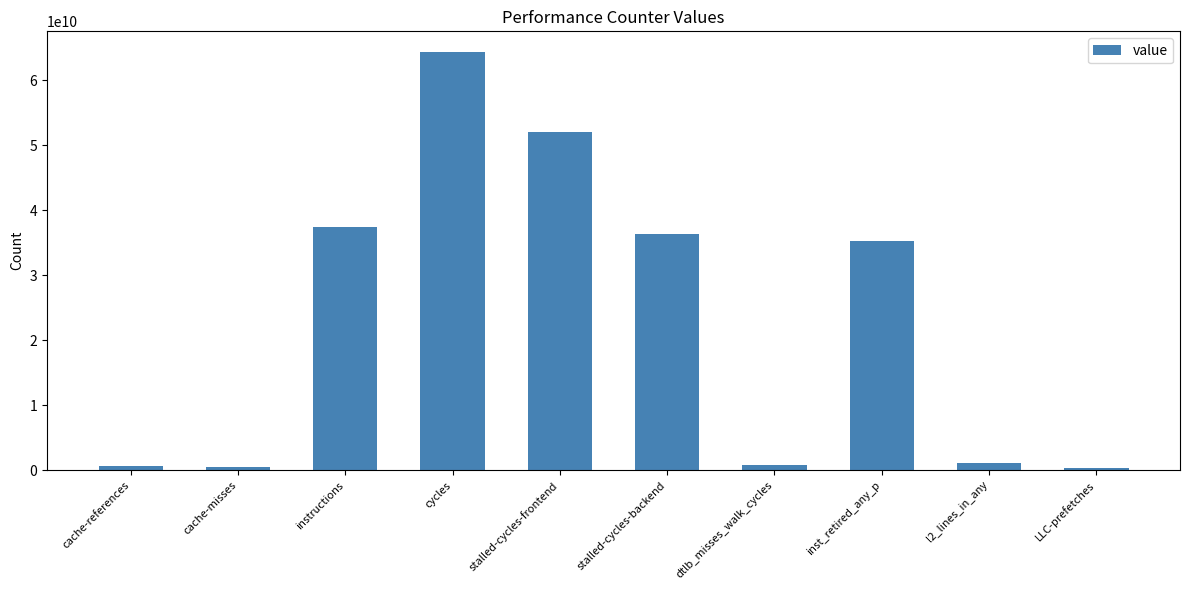

What is the label of the 6th bar from the left?

stalled-cycles-backend